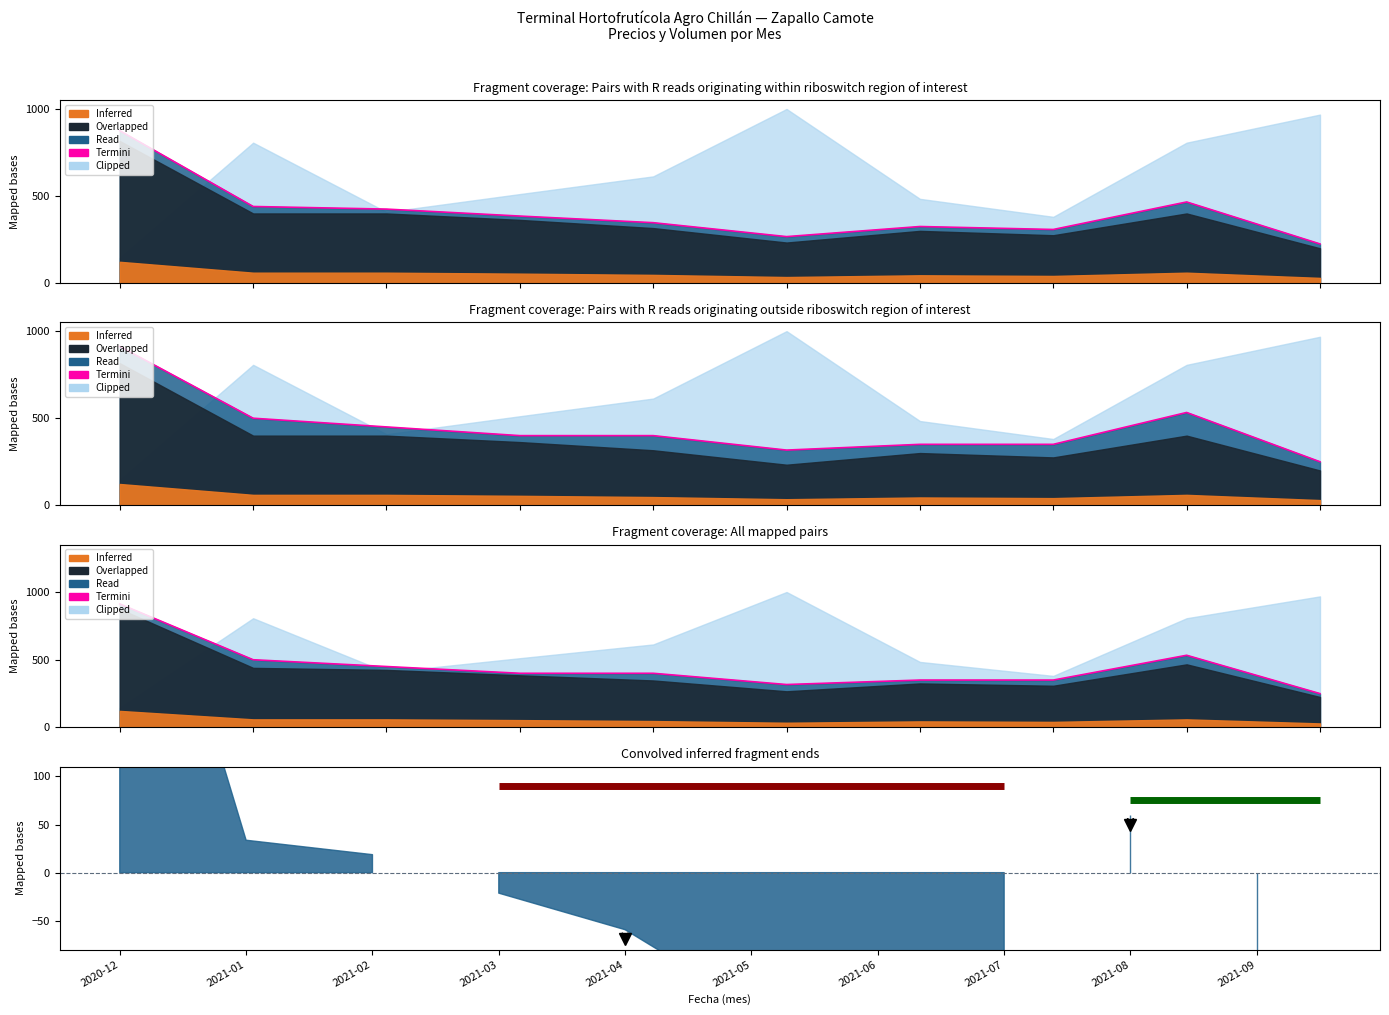

Reading left to right, extract all data points from this chart.

Precio minimo: 875	440	425	385	347	267	325	308	466	225
Precio maximo: 912	500	450	400	400	317	350	350	533	250
Precio promedio ponderado: 912	500	450	400	400	317	350	350	533	250